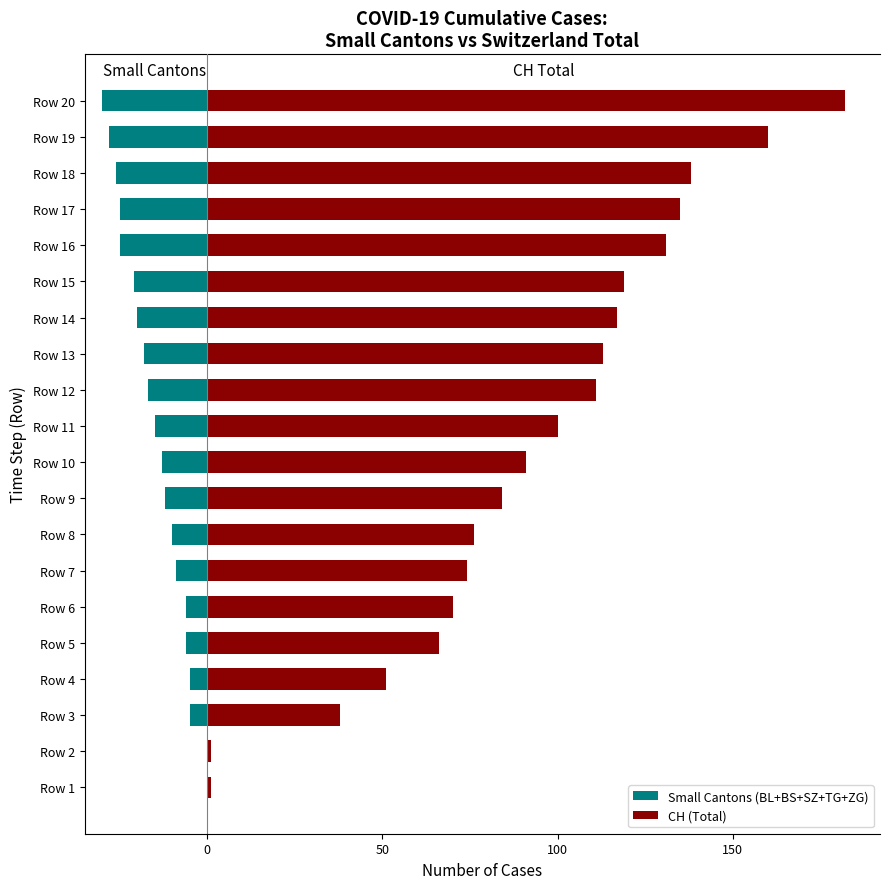

What is the sum of all Small Cantons (BL+BS+SZ+TG+ZG) values?

-291